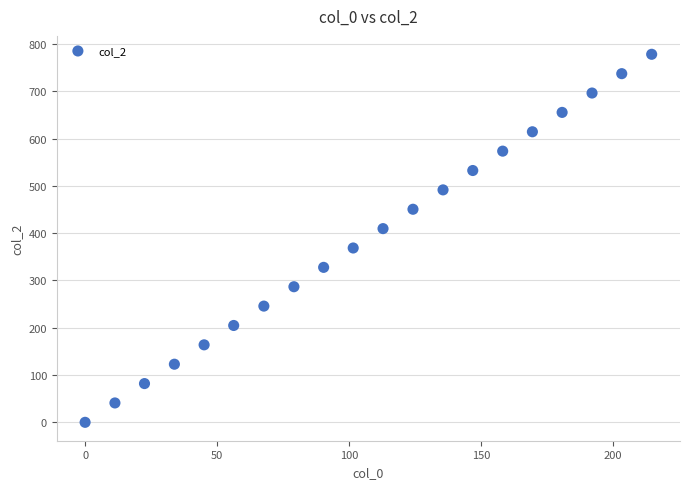

What is the range of X values (max minus min)?

214.7